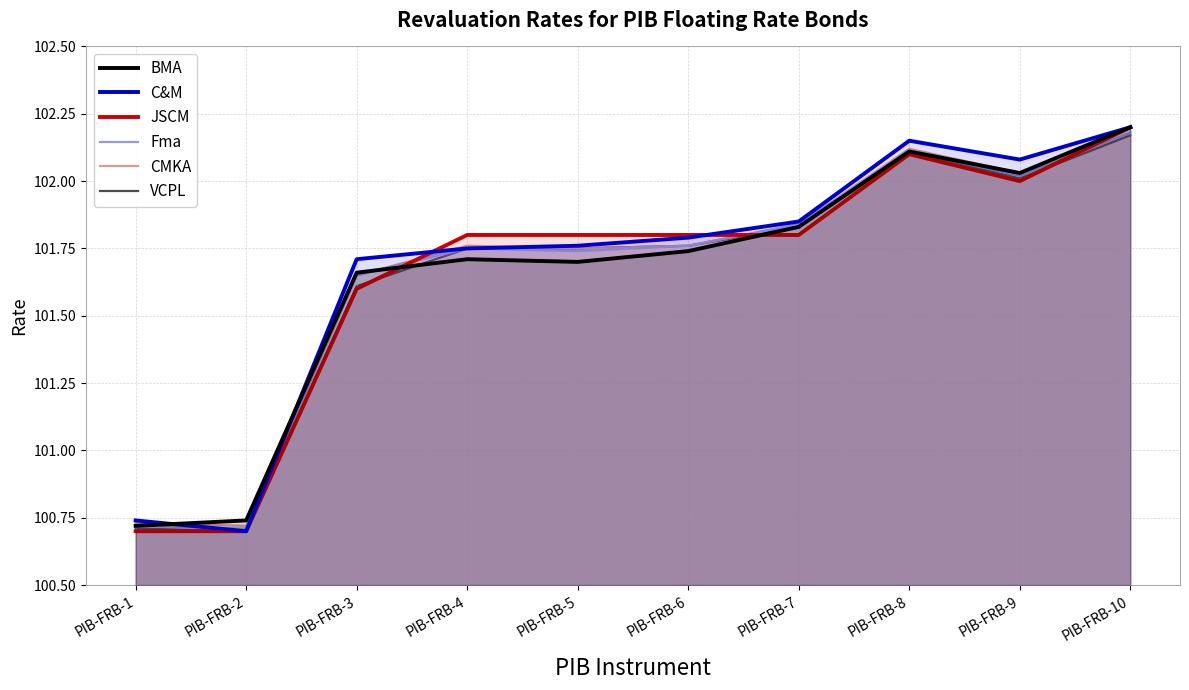

At which category does JSCM reach its first local valley?

PIB-FRB-9